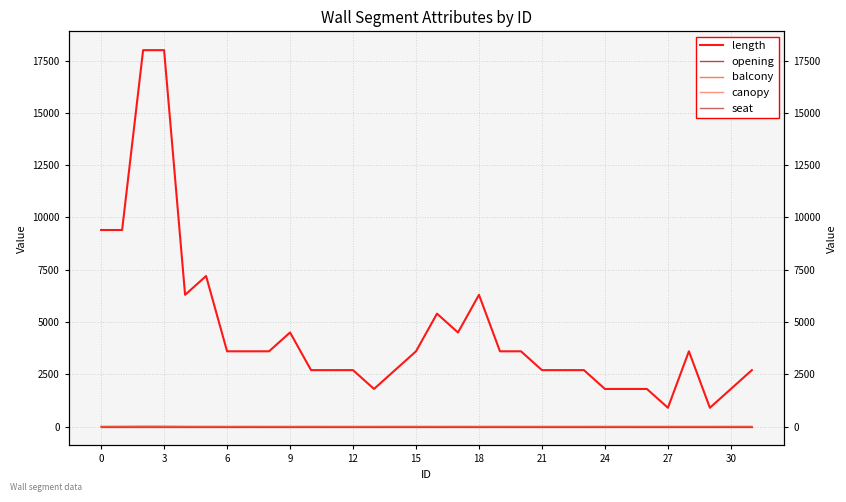

Rank the series at 21 from lowest to highest value.

opening, balcony, canopy, seat, length